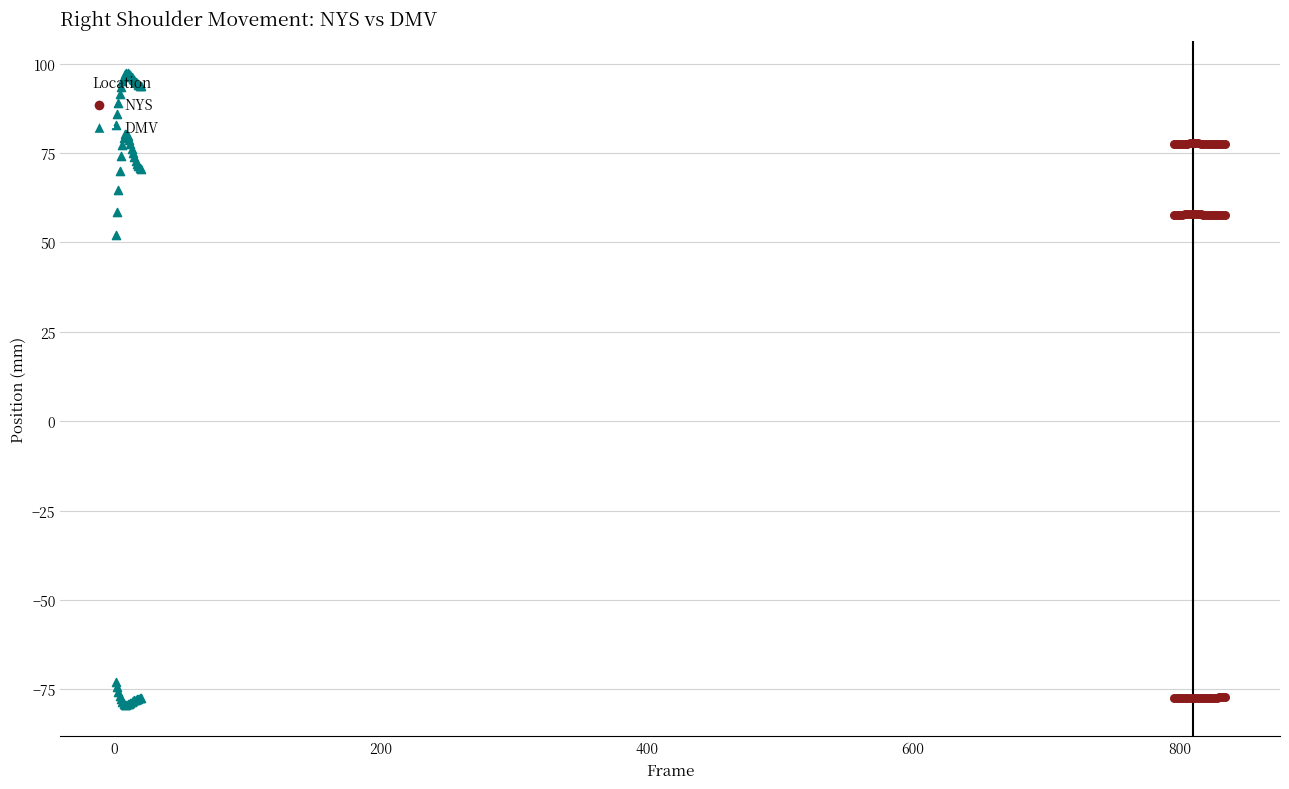

Which series has the largest Y range (max minus min)?

Z (DMV)